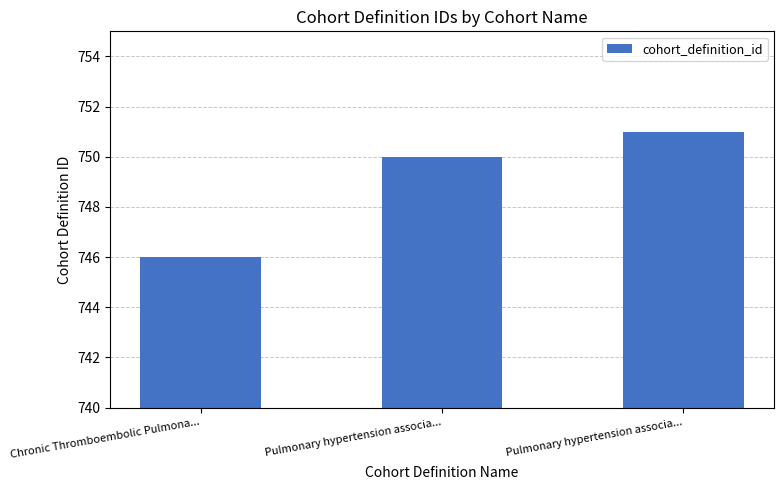

What is the average value?

749